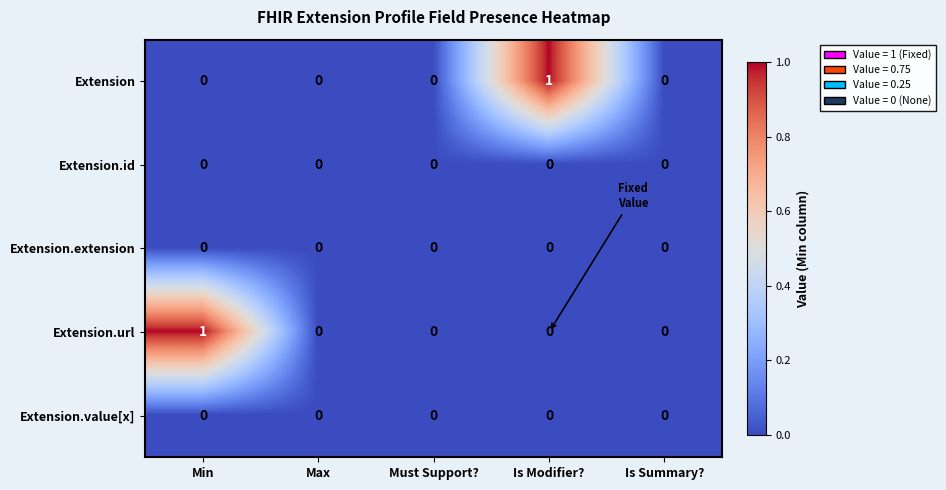

Which series changed the most between Max and Is Modifier??

Extension